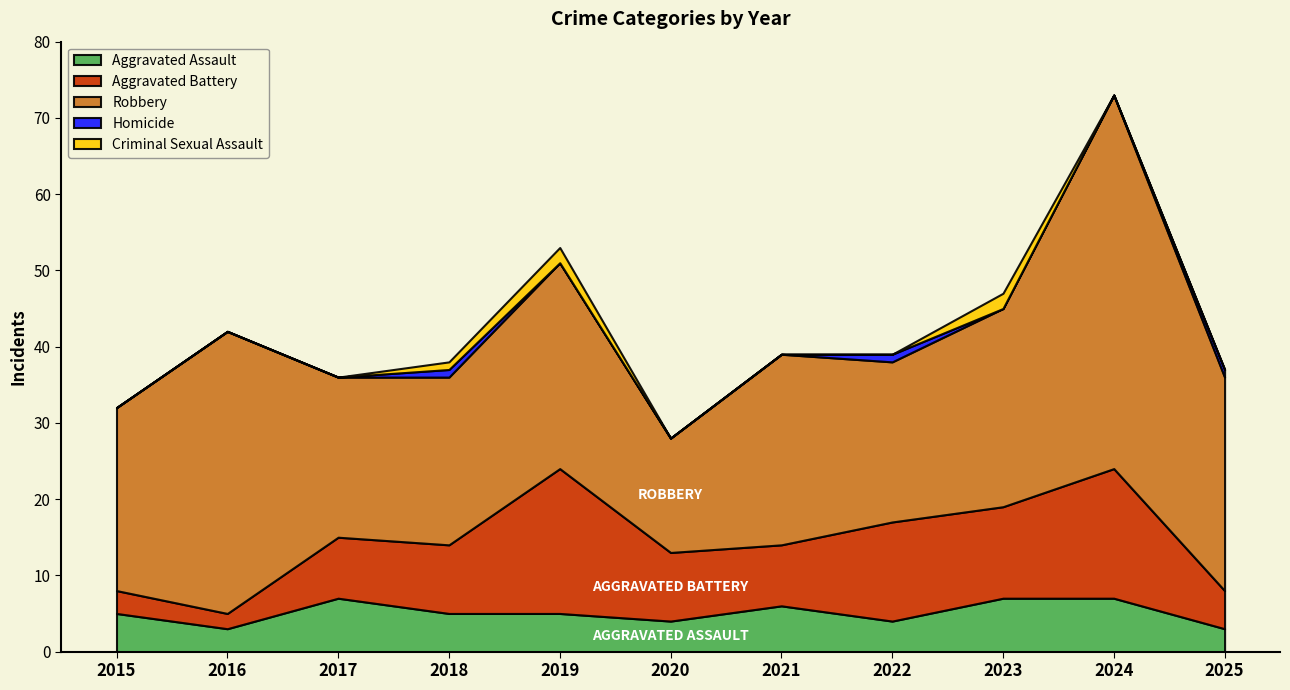

Which category has the highest value in the Criminal Sexual Assault series?

2019